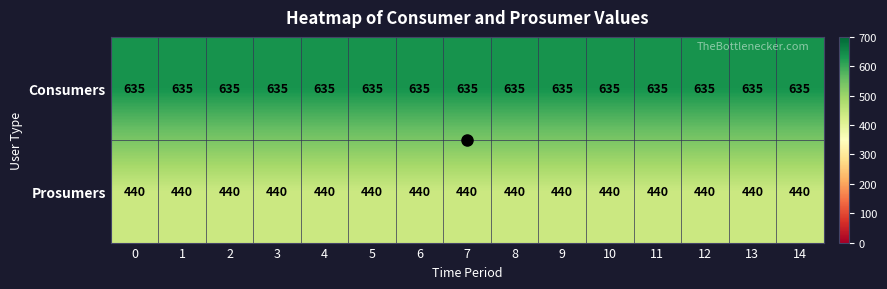

Rank the series at 3 from highest to lowest value.

Consumers, Prosumers